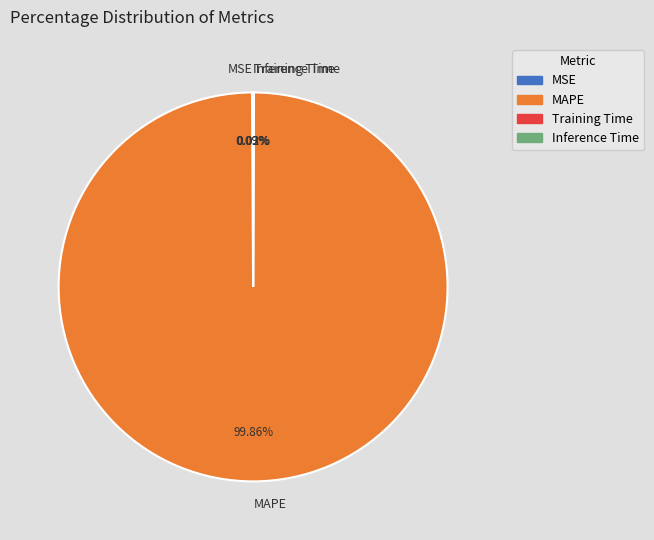

Is MAPE the majority of the pie?

Yes